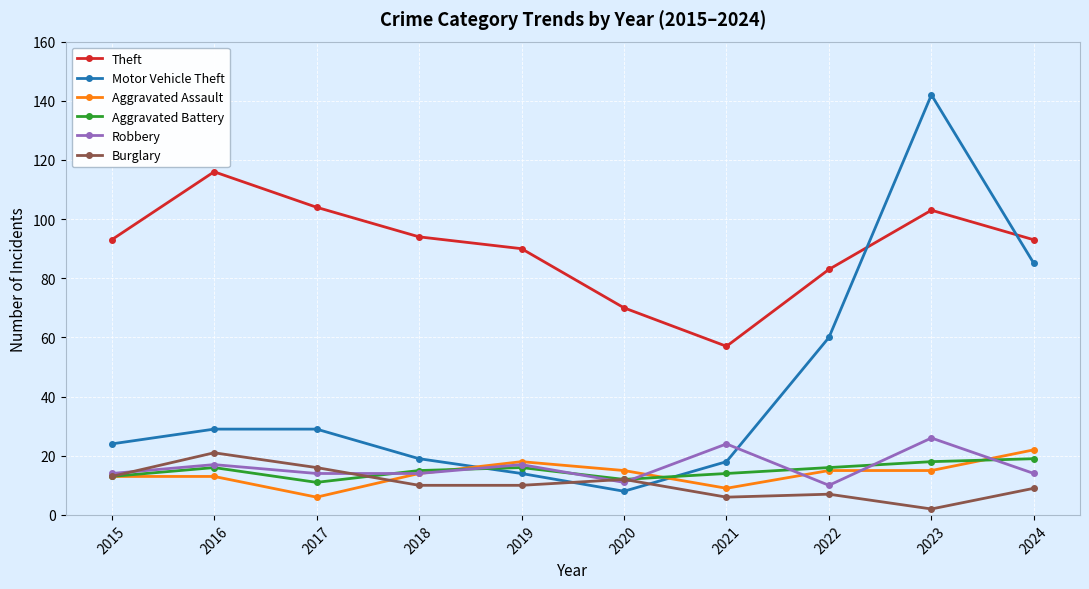

At which label is Motor Vehicle Theft closest to 75?

2024